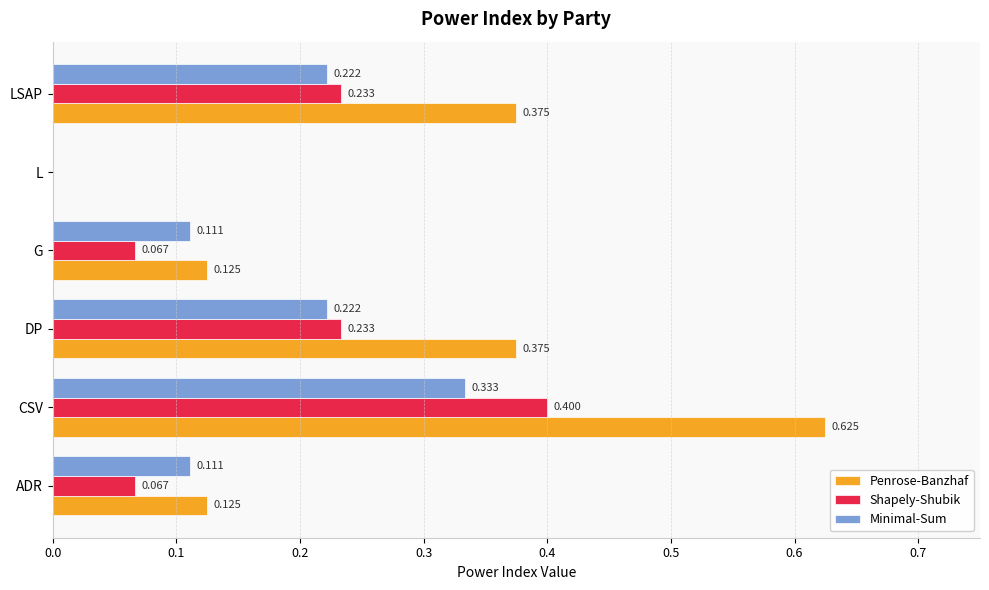

At which label does Minimal-Sum reach its peak?

CSV